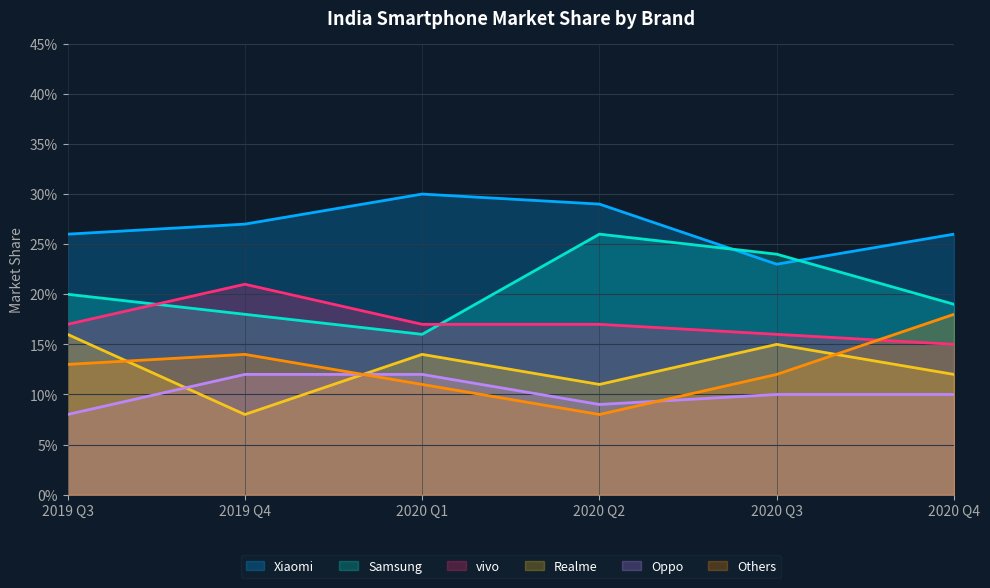

At which category is the sum across all series the highest?

2019 Q3